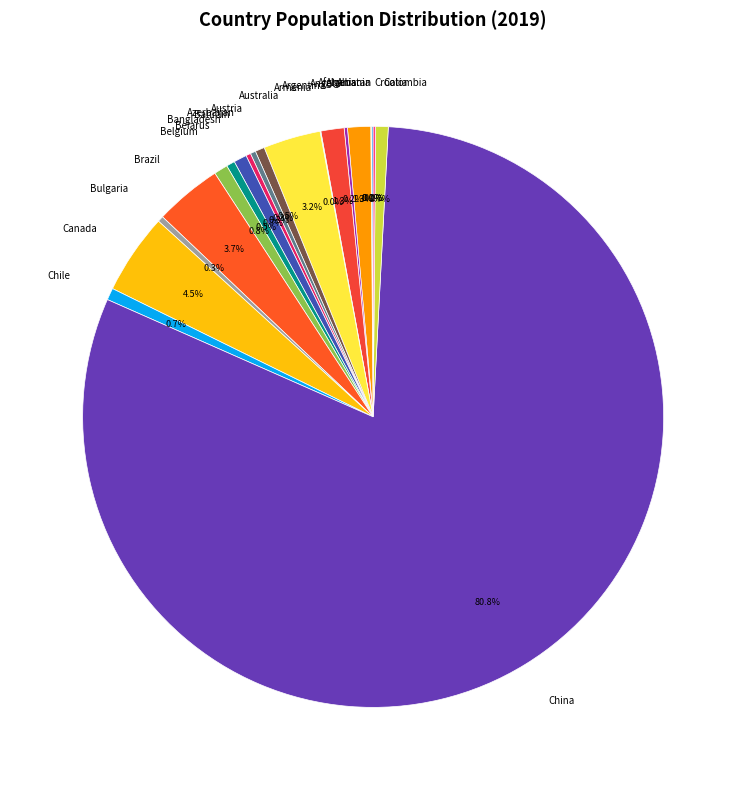

To the nearest percent, what is the difference between the largest and smallest slice percentages?

81%